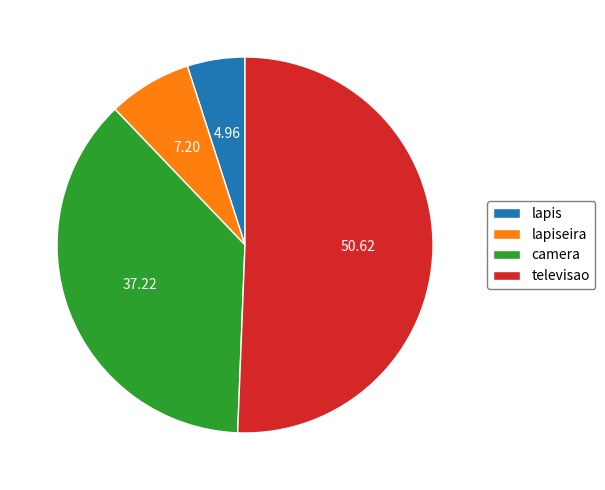

Rank the categories by value from highest to lowest.

televisao, camera, lapiseira, lapis